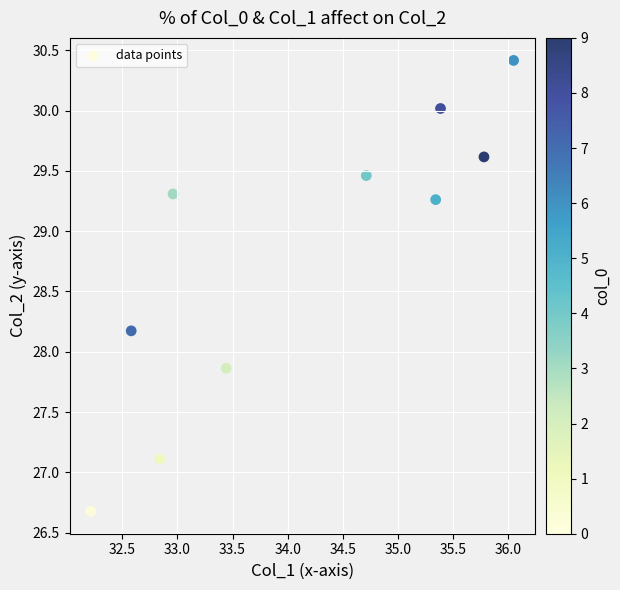

What is the average X value?

34.1